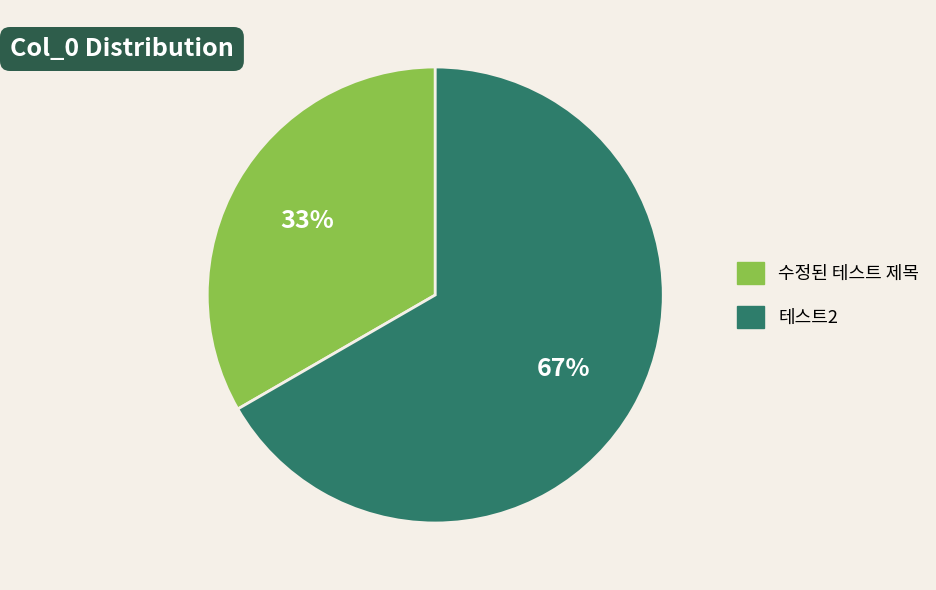

True or false: 수정된 테스트 제목 accounts for 33% of the total.

True